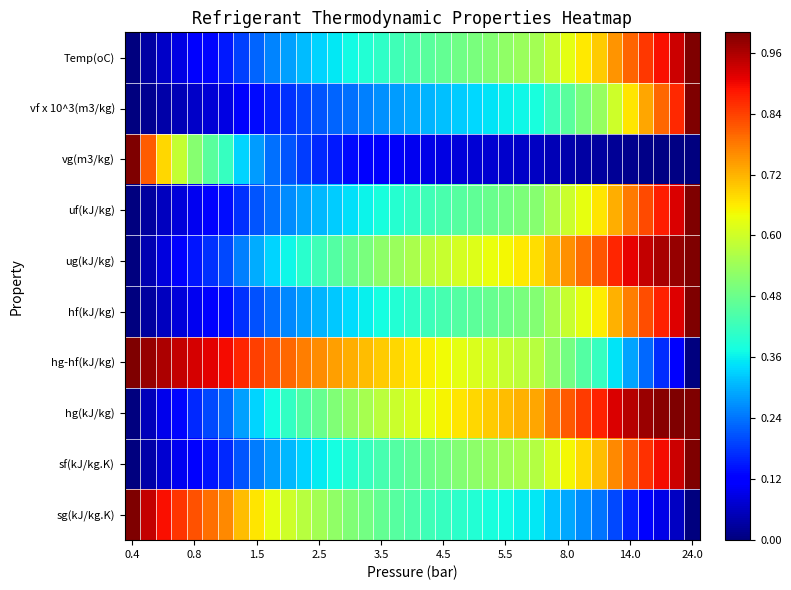

What is the maximum value shown in the chart?

1.0